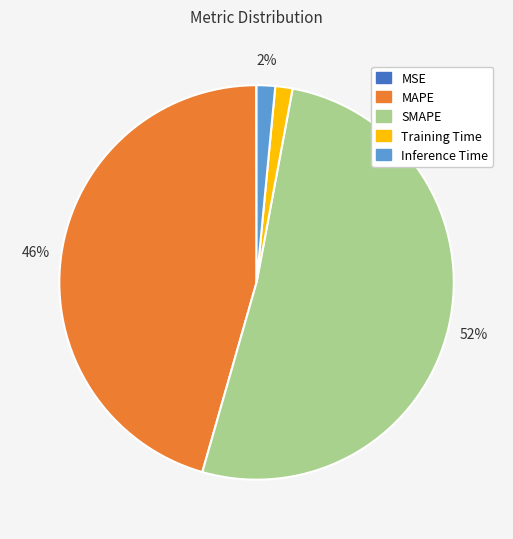

Is the sum of MAPE and SMAPE greater than half?

Yes